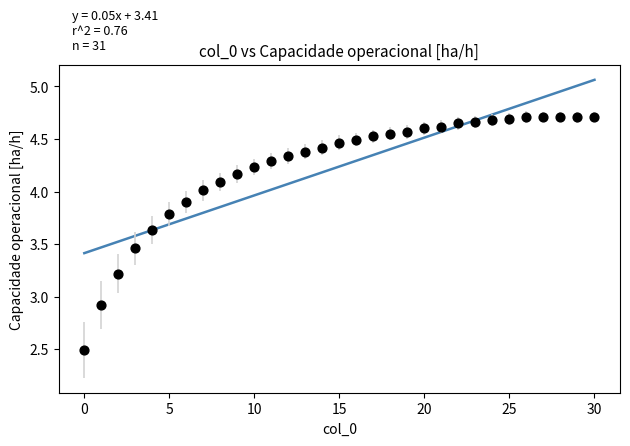

What is the range of Y values (max minus min)?

2.2